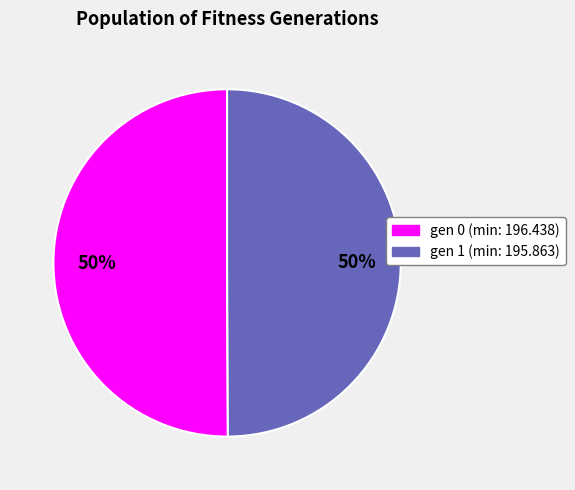

To the nearest percent, what is the combined percentage of gen 0 (min: 196.438) and gen 1 (min: 195.863)?

100%